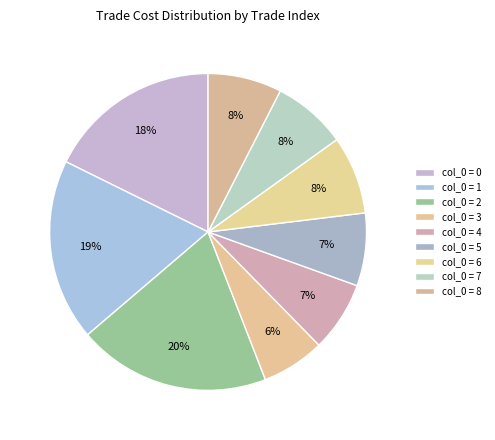

How many segments does this pie chart have?

9